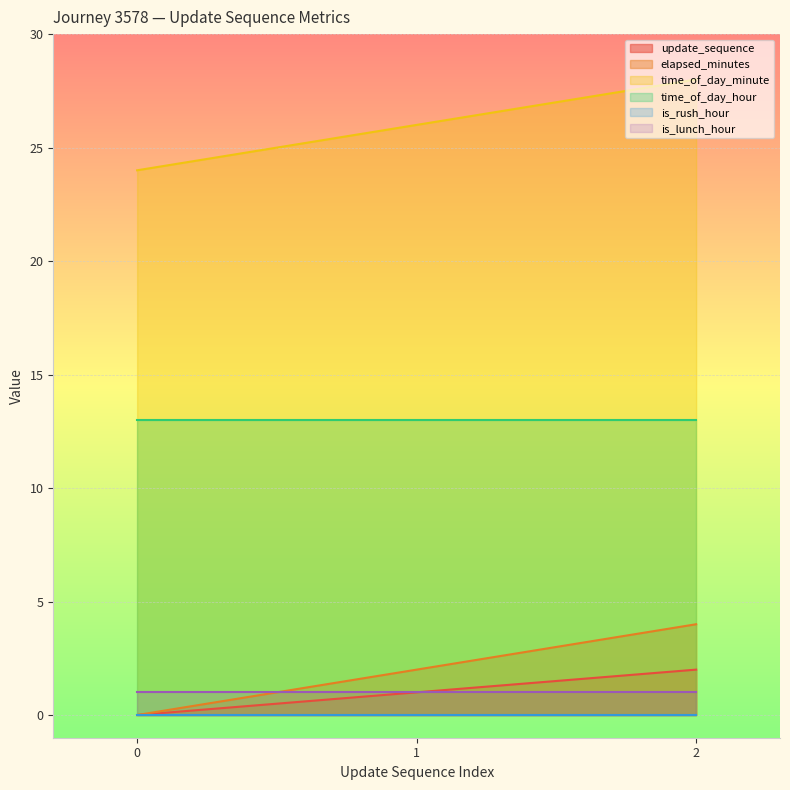

Which series has the widest spread of values?

elapsed_minutes